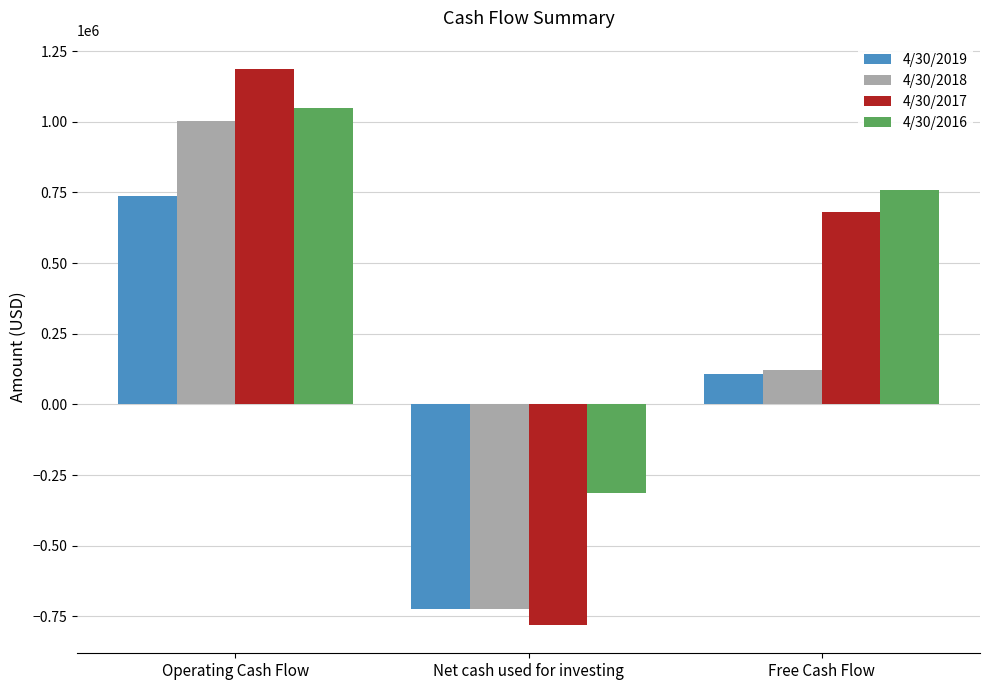

Which series has the largest range (max minus min)?

4/30/2017